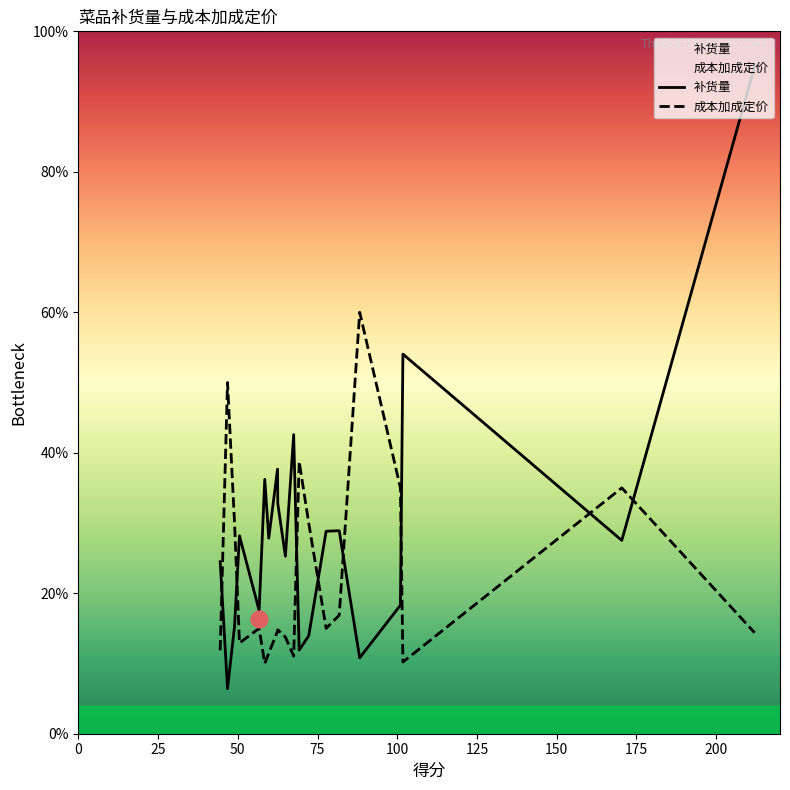

What is the difference between the maximum and minimum values in the 补货量 series?

88.6